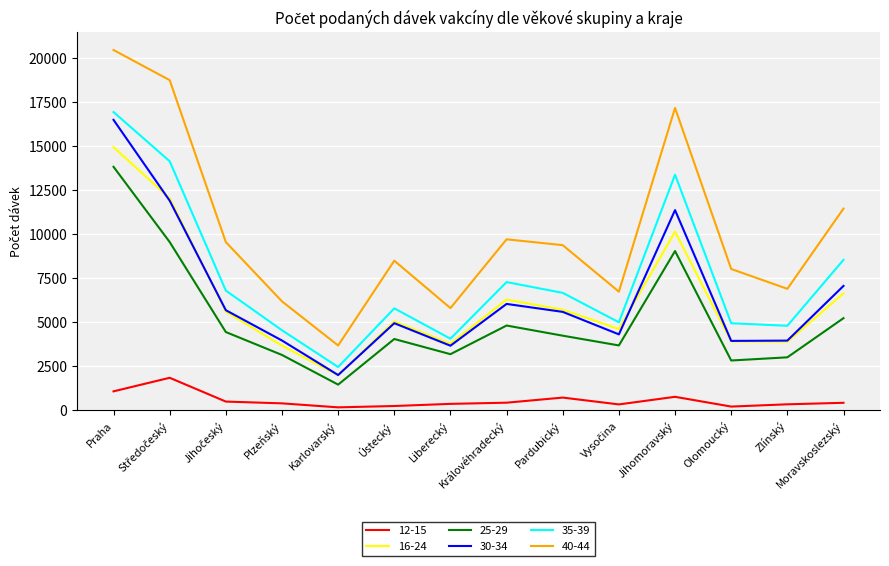

Which series has the widest spread of values?

40-44